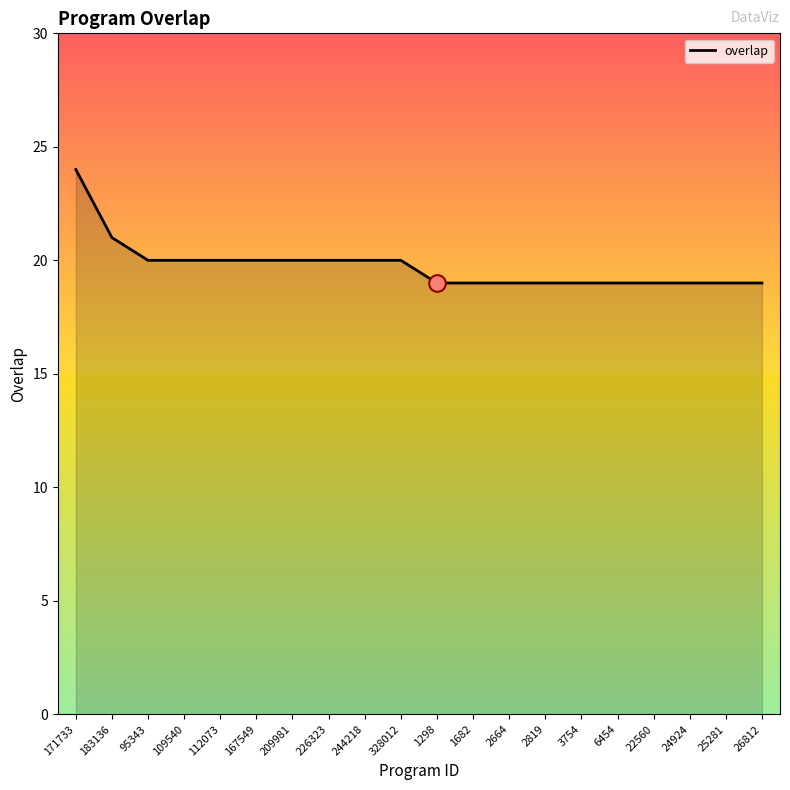

At which category does the chart reach its peak across all series?

171733